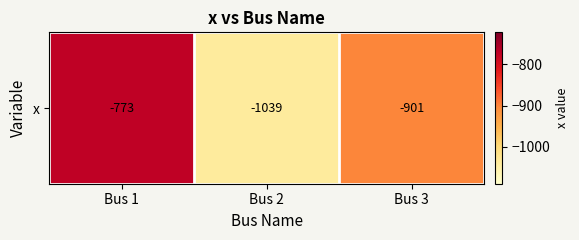

What is the difference between the values at Bus 1 and Bus 3?

128